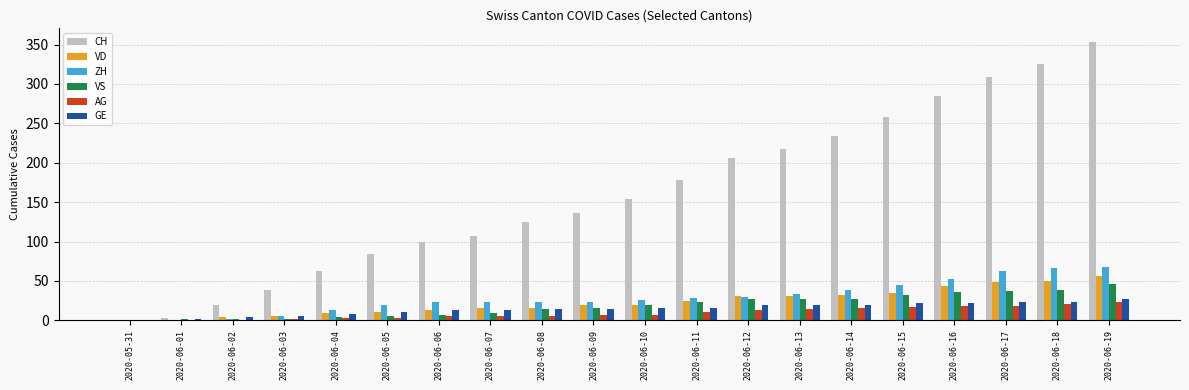

Between 2020-06-02 and 2020-06-10, which series saw the biggest shift?

CH